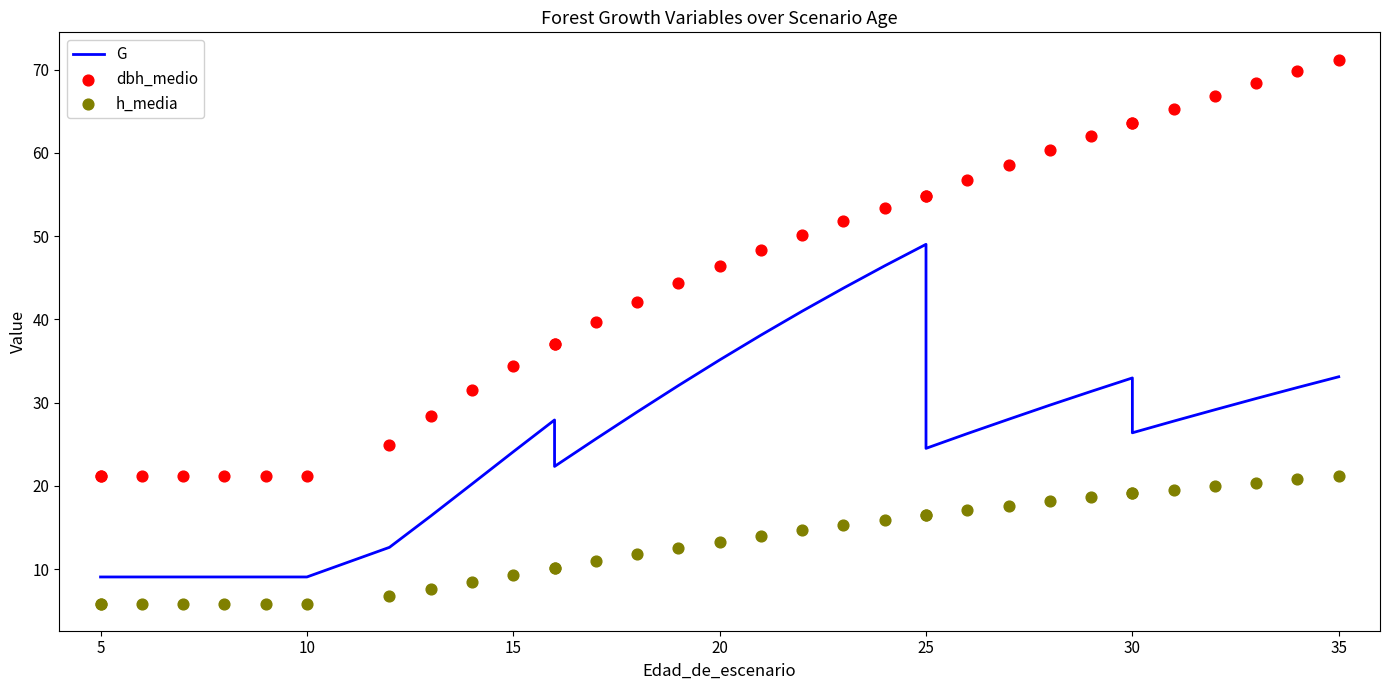

Which series reaches the maximum Y coordinate?

dbh_medio